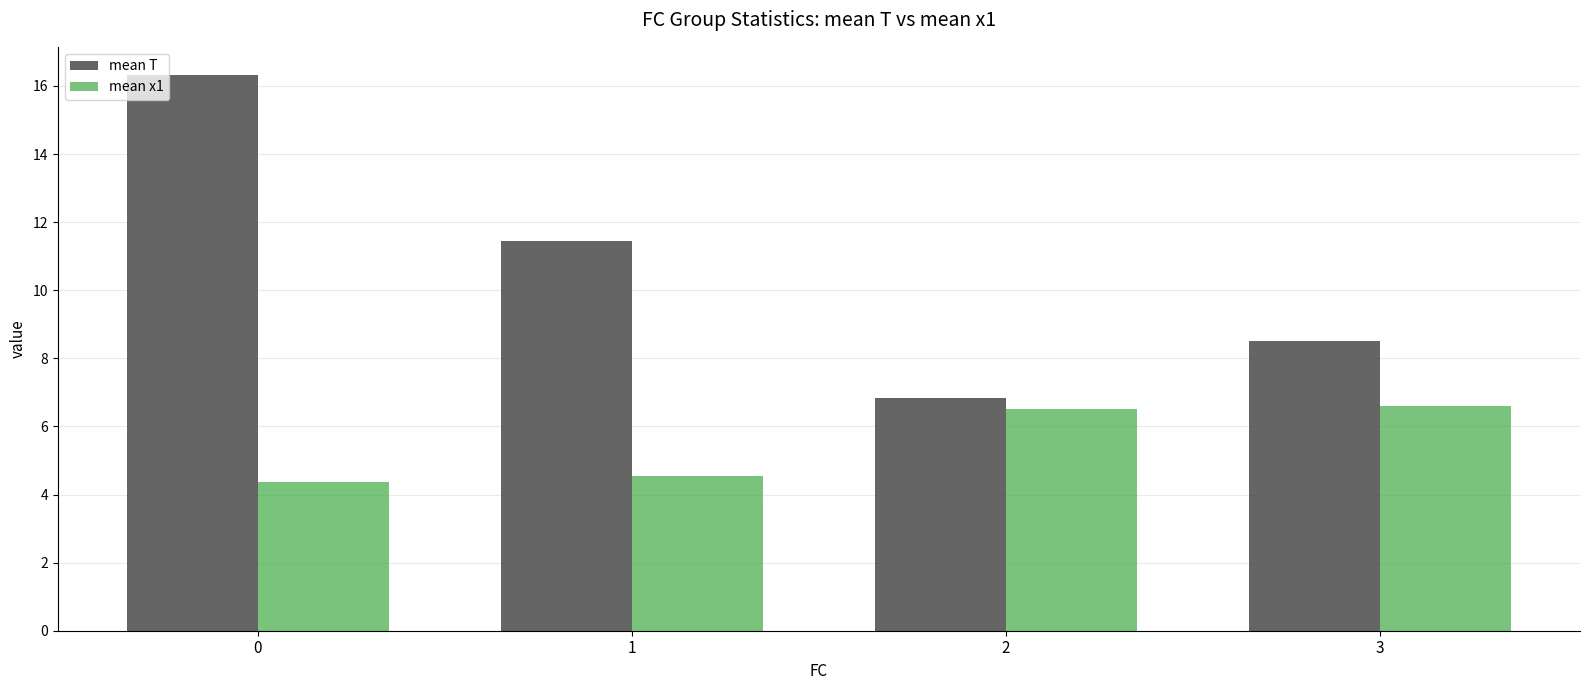

What are all the series names shown in the legend?

mean T, mean x1